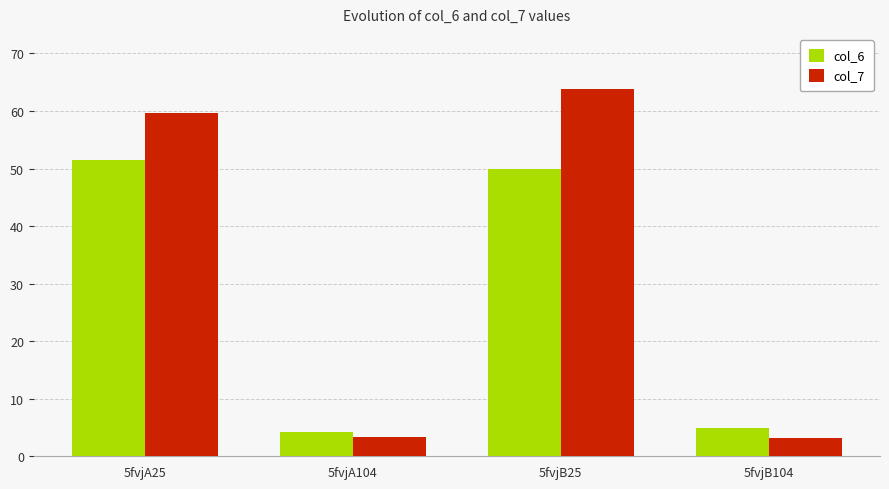

The col_7 series shows 63.8 at 5fvjB25. True or false?

True